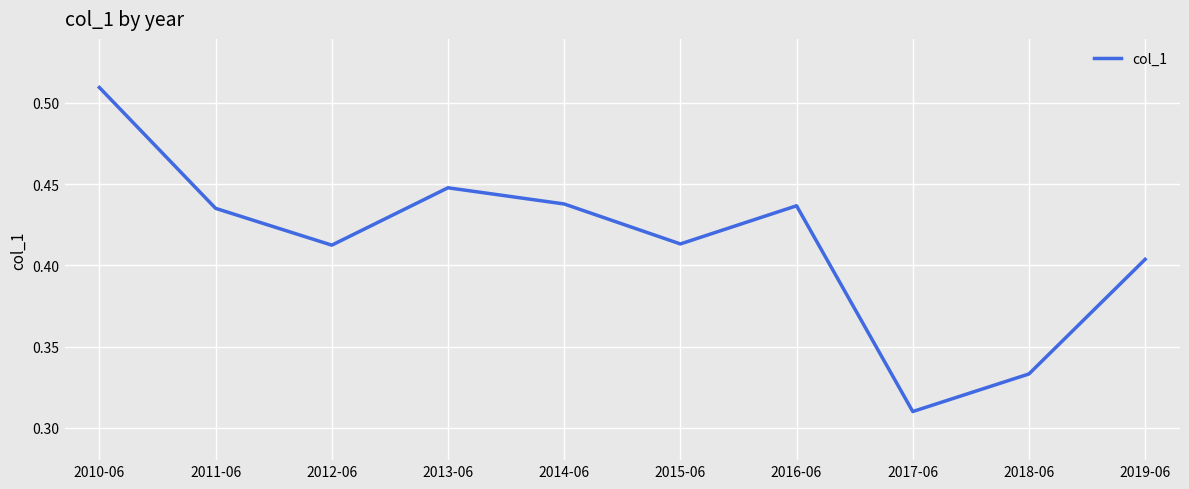

What position from the left is 2011-06?

2